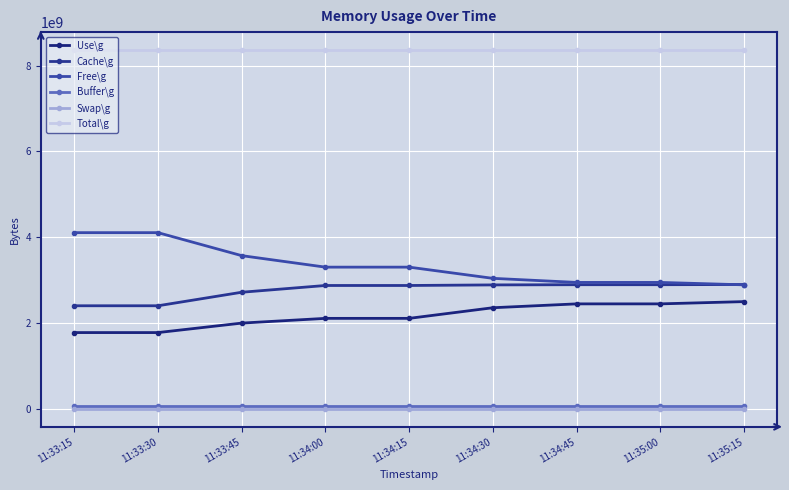

What is the total value across all series at 11:34:00?

16729825280.0